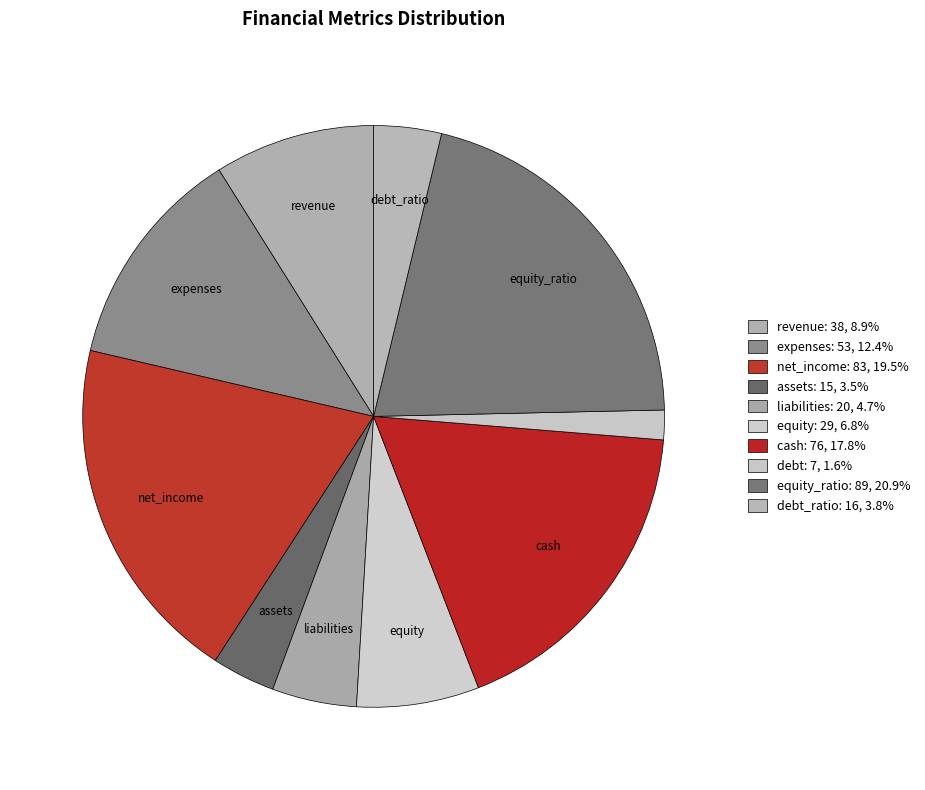

How many slices are in this pie chart?

10